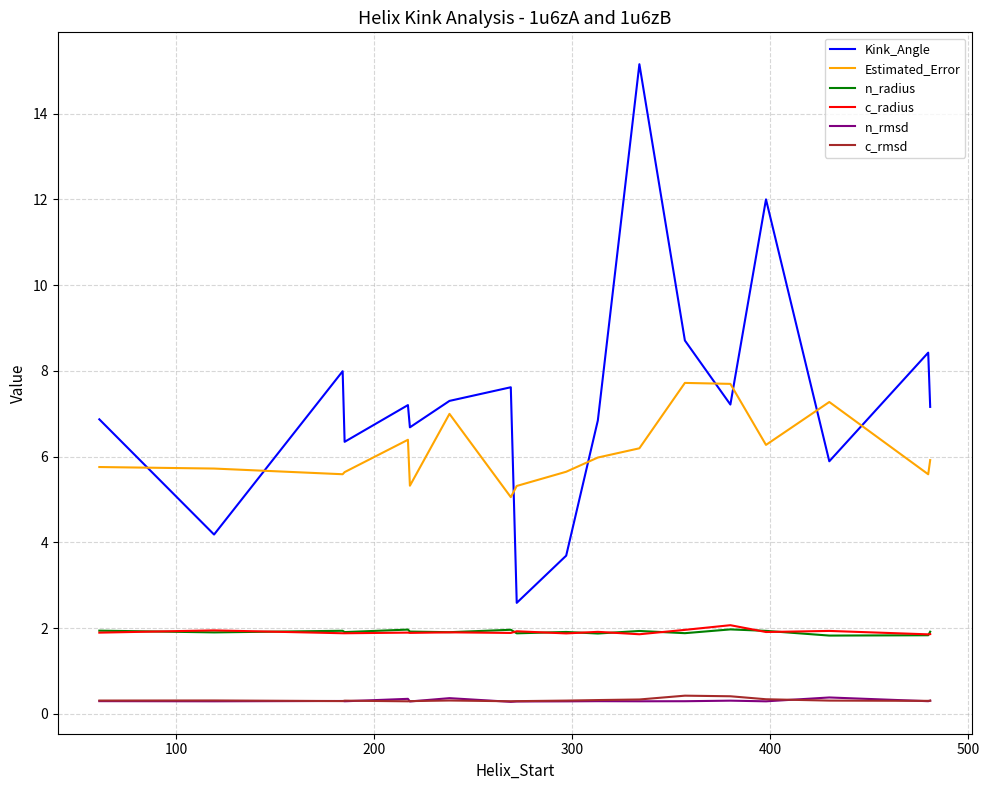

Which series has the largest range (max minus min)?

Kink_Angle